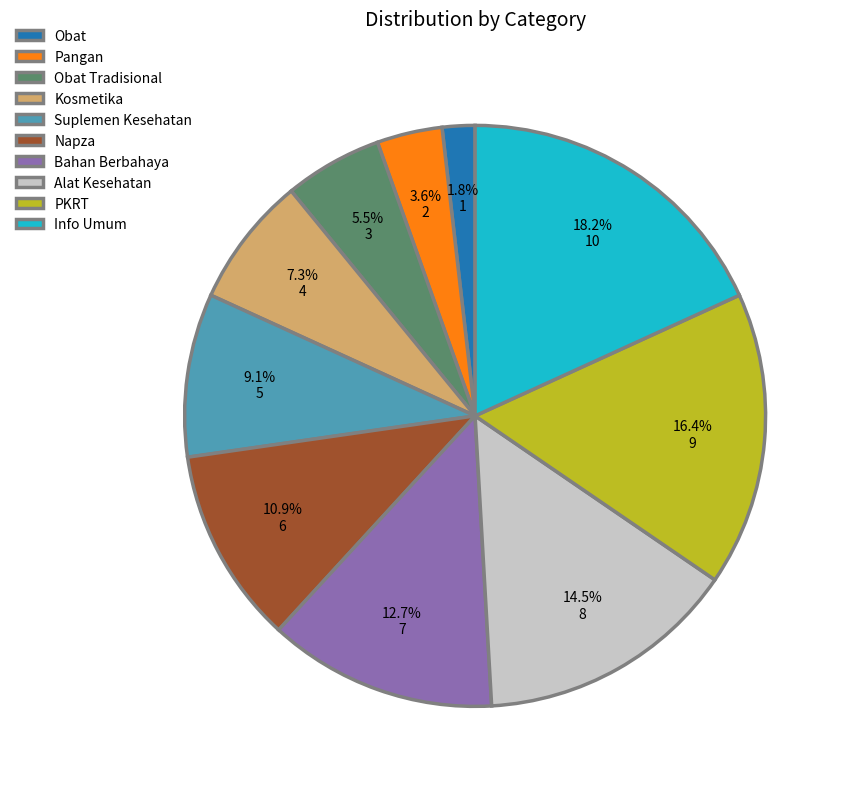

Is the sum of PKRT and Info Umum greater than half?

No